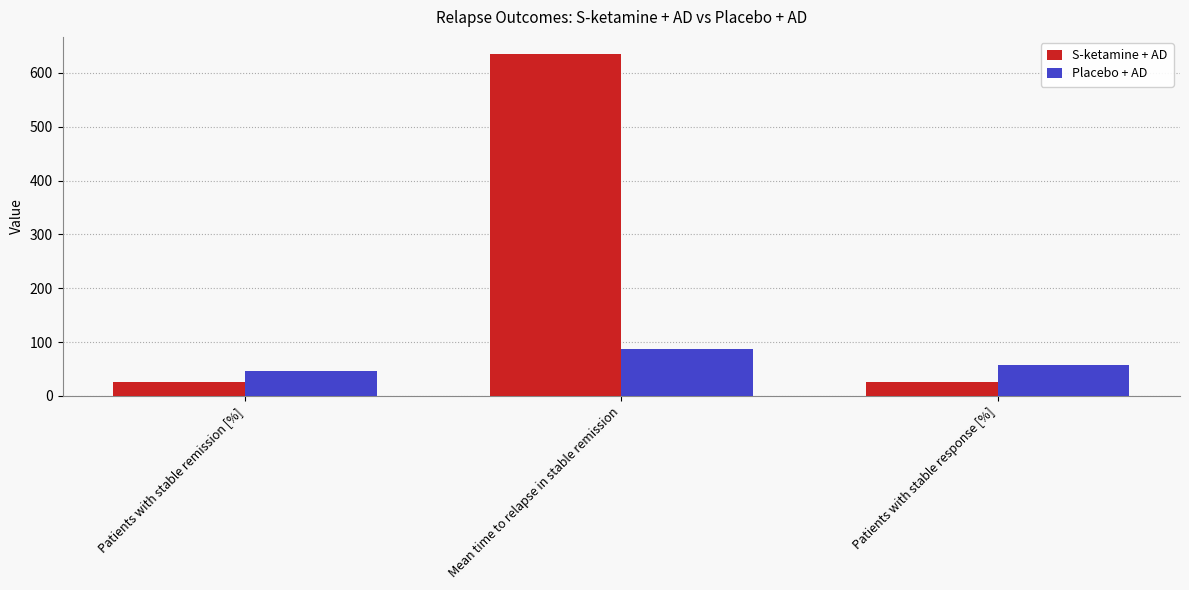

Is it true that S-ketamine + AD equals 26.7 at Patients with stable remission [%]?

True